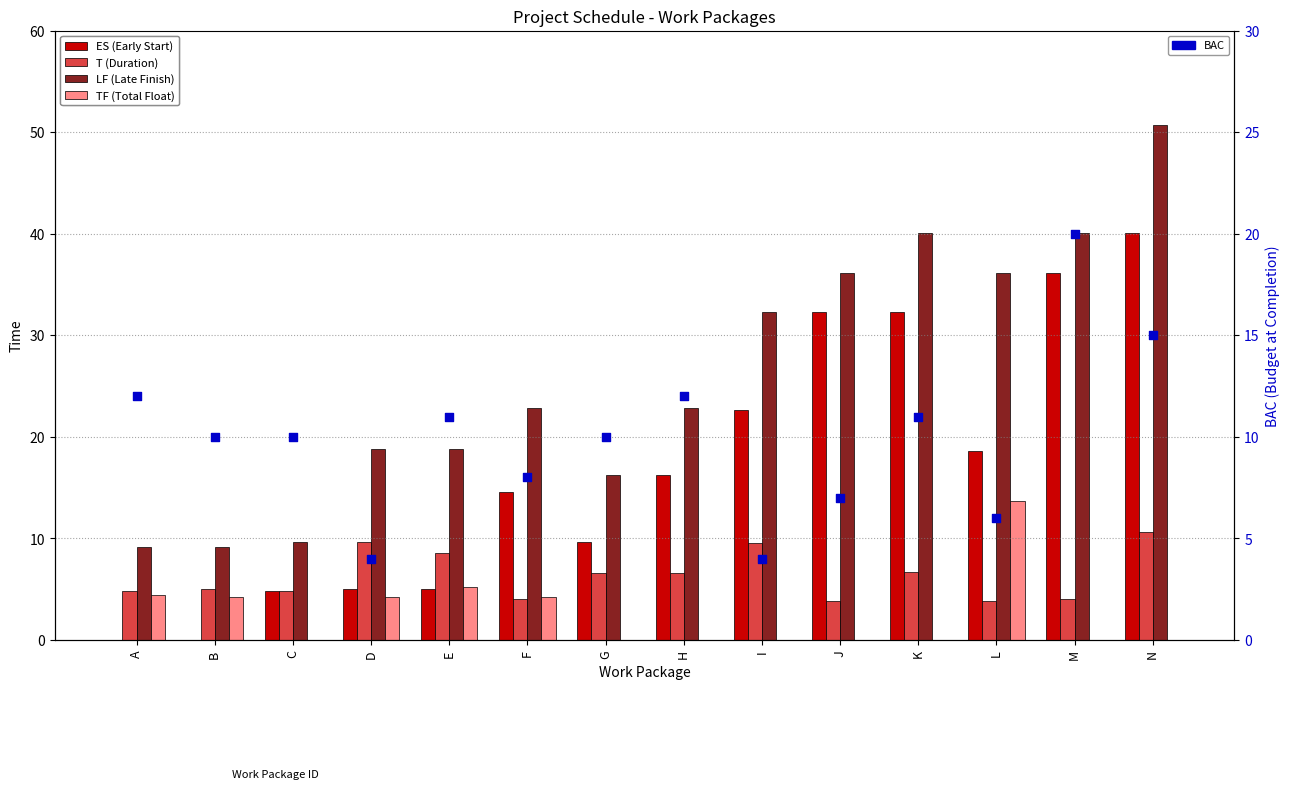

What are all the series names shown in the legend?

ES (Early Start), T (Duration), LF (Late Finish), TF (Total Float), BAC